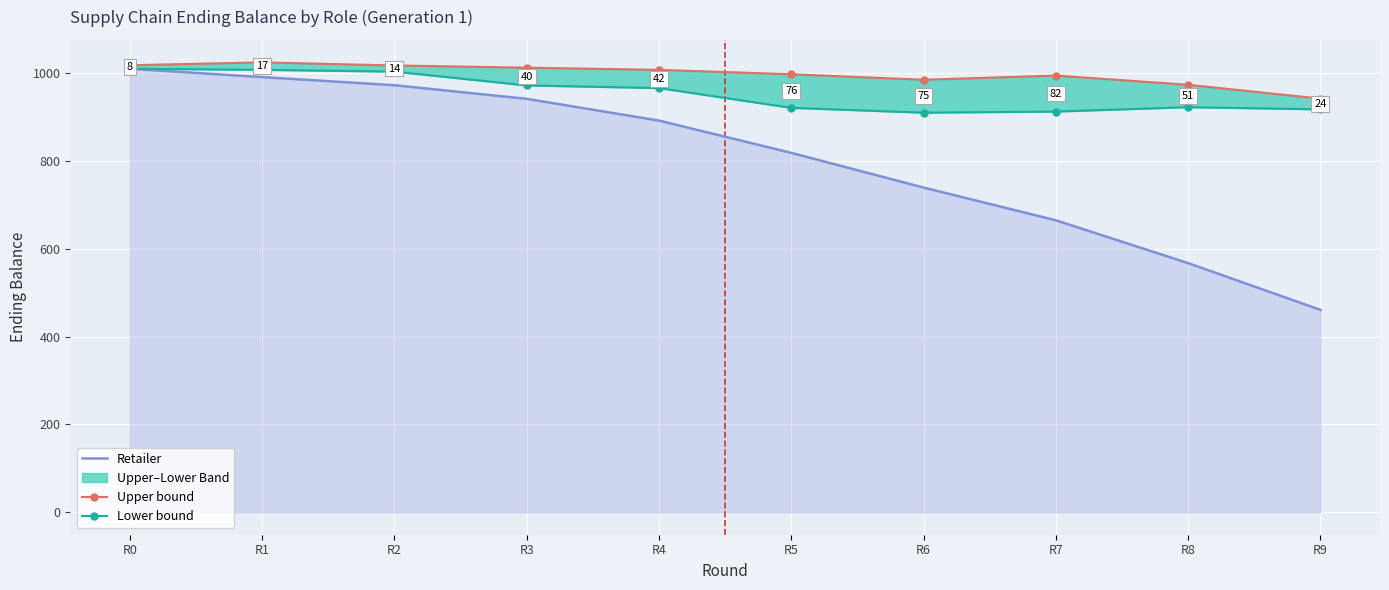

What is the value of the Upper (Wholesaler/Dist/Factory) point at the 6th from the left?

997.1